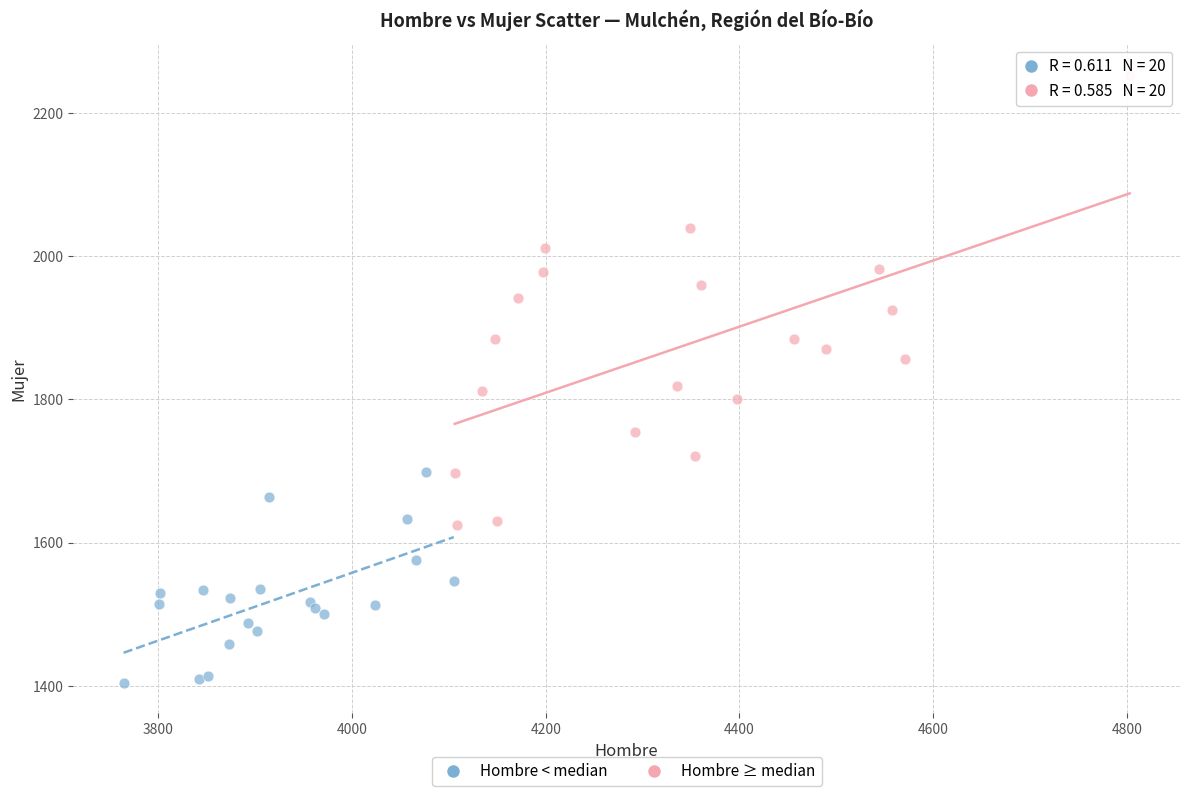

What are all the series names shown in the legend?

Hombre < median, Hombre ≥ median